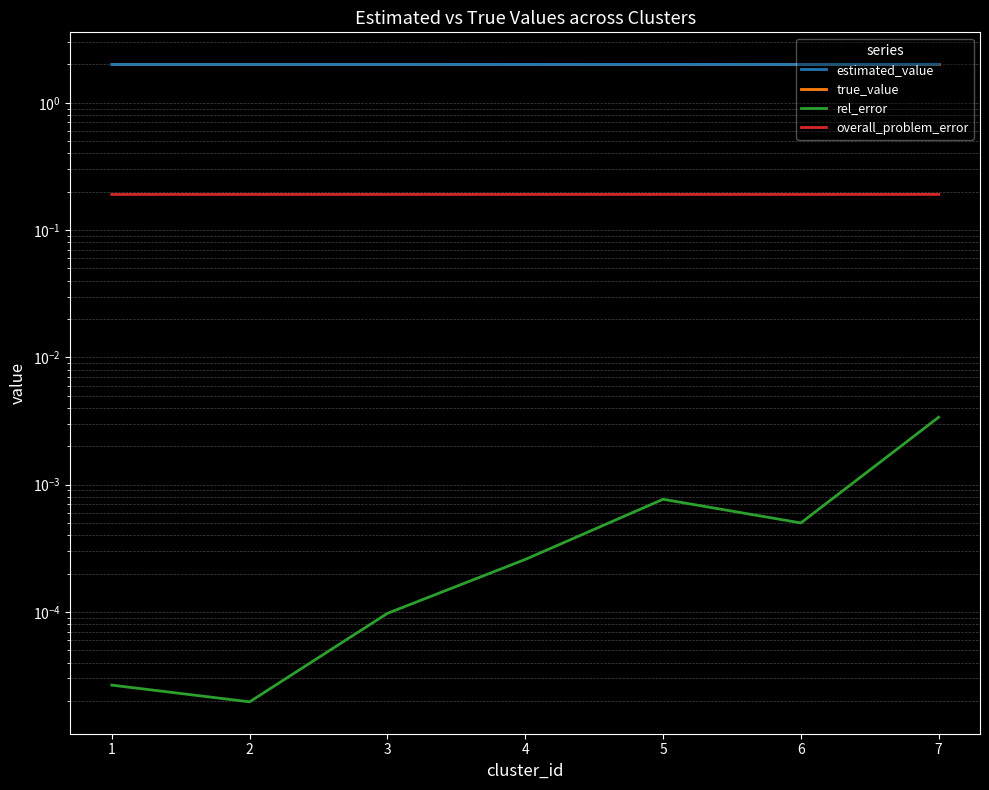

How many interior local valleys does the rel_error series have?

2